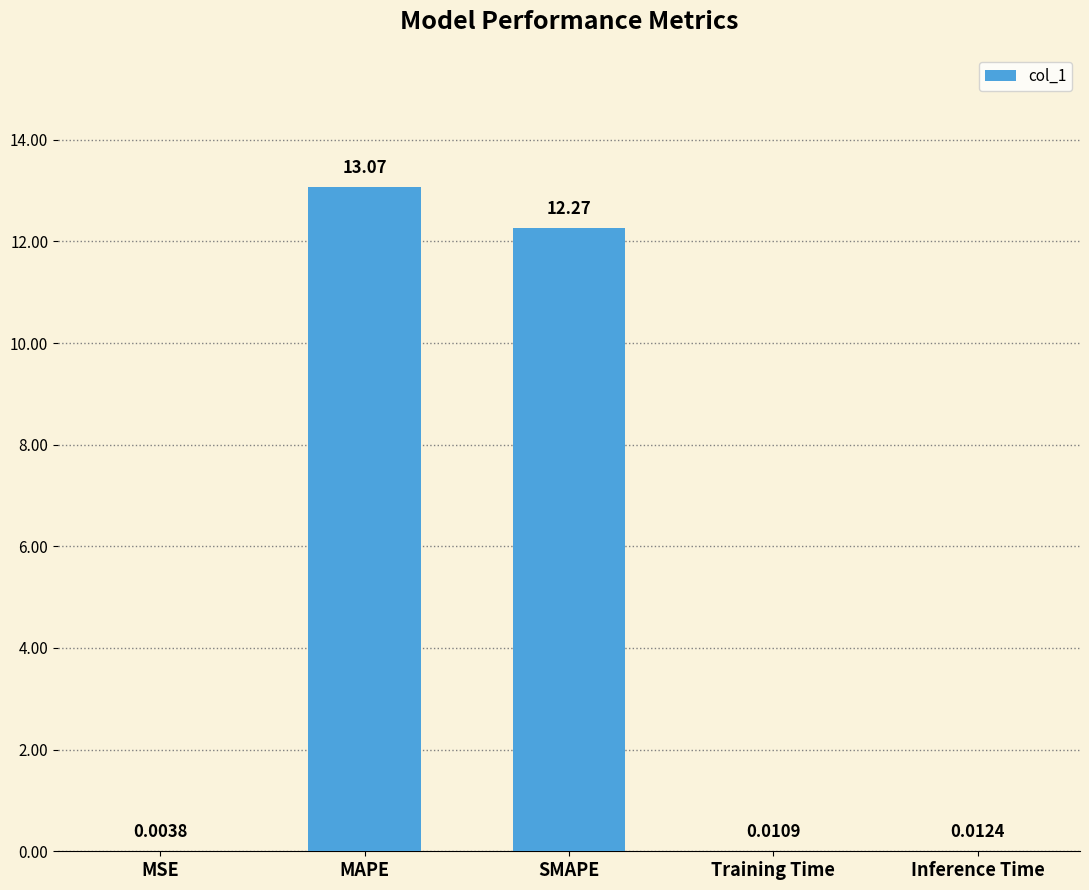

Which has a higher value, Training Time or SMAPE?

SMAPE